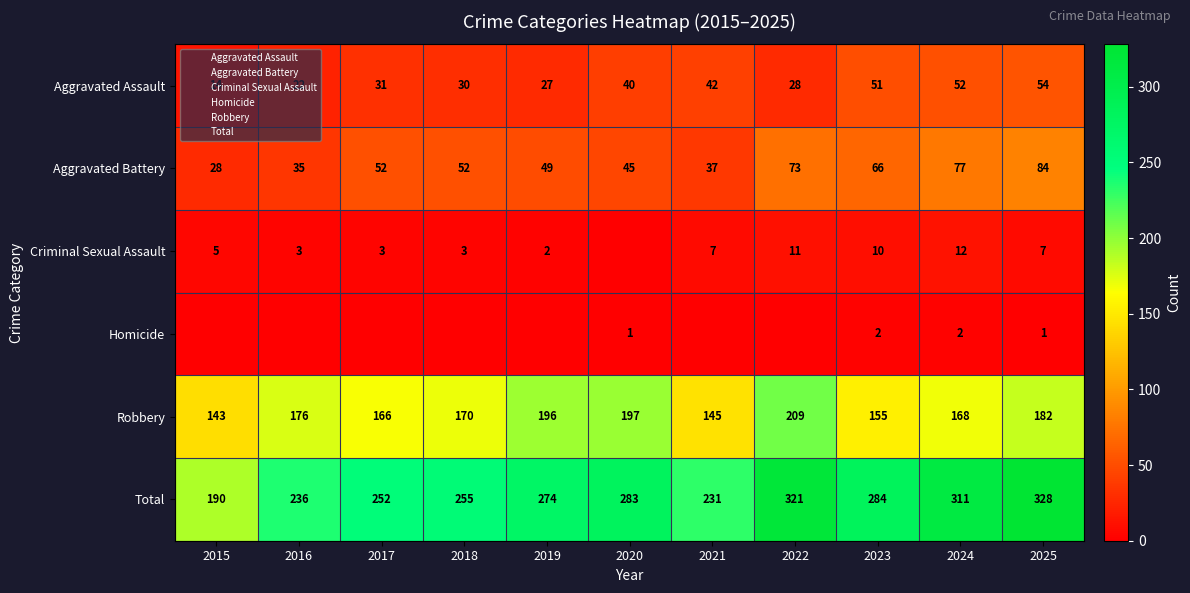

At how many categories does at least one series exceed 163?

11